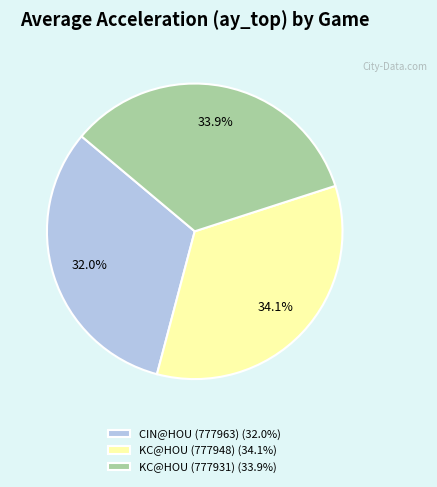

What is the smallest slice in the pie chart?

CIN@HOU (777963)